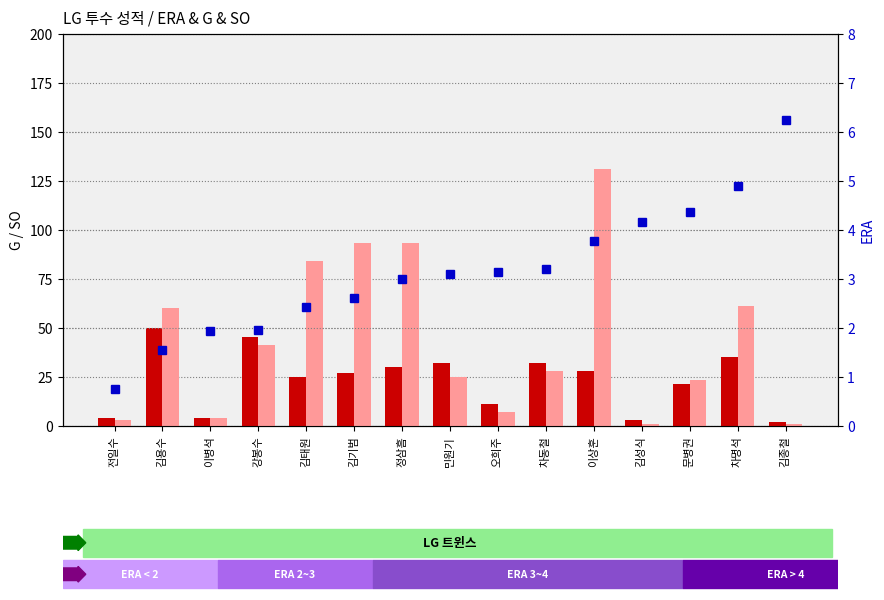

How many groups of bars are there?

15